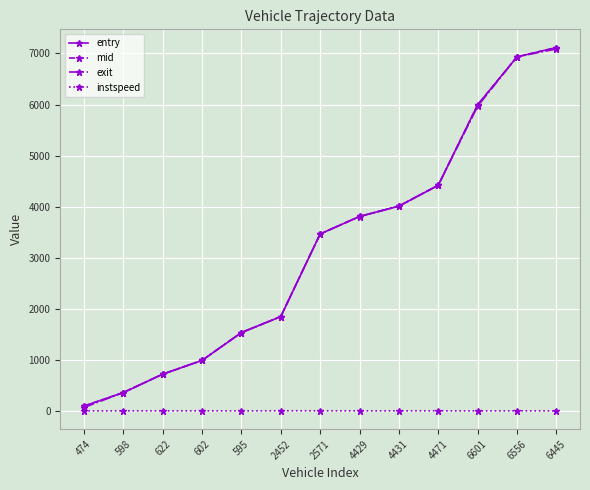

What is the difference between the maximum and second lowest values in the instspeed series?

2.8